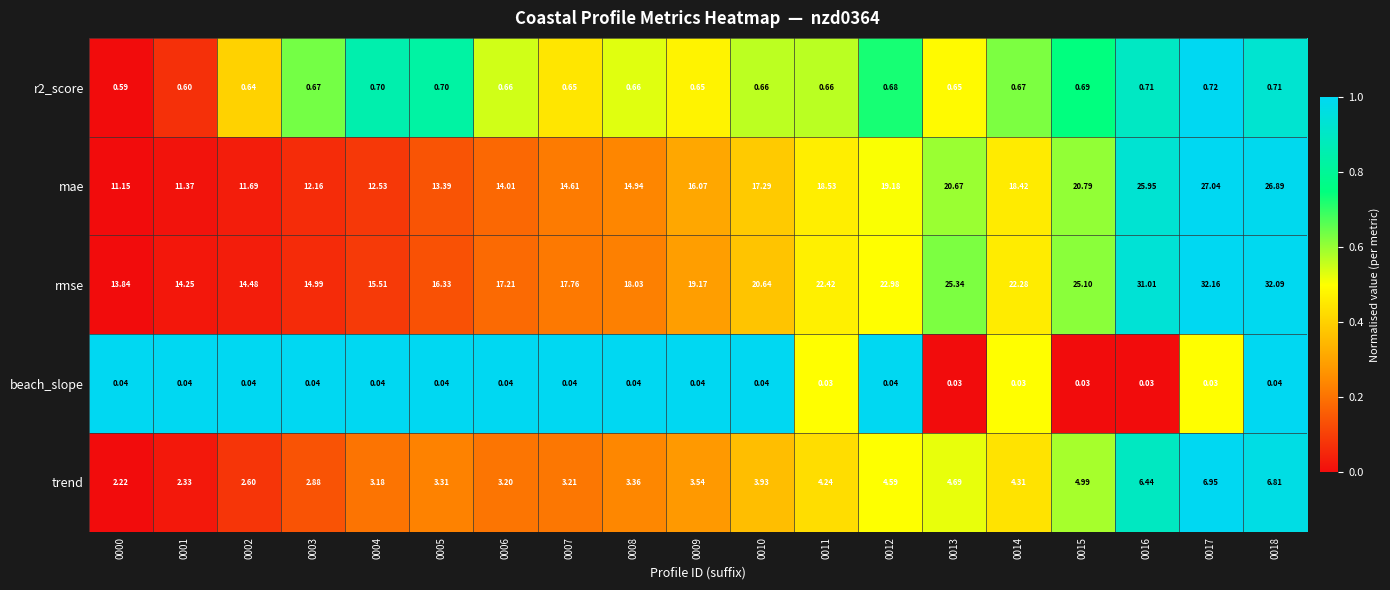

What is the difference between the highest and lowest values at 0016?

31.0